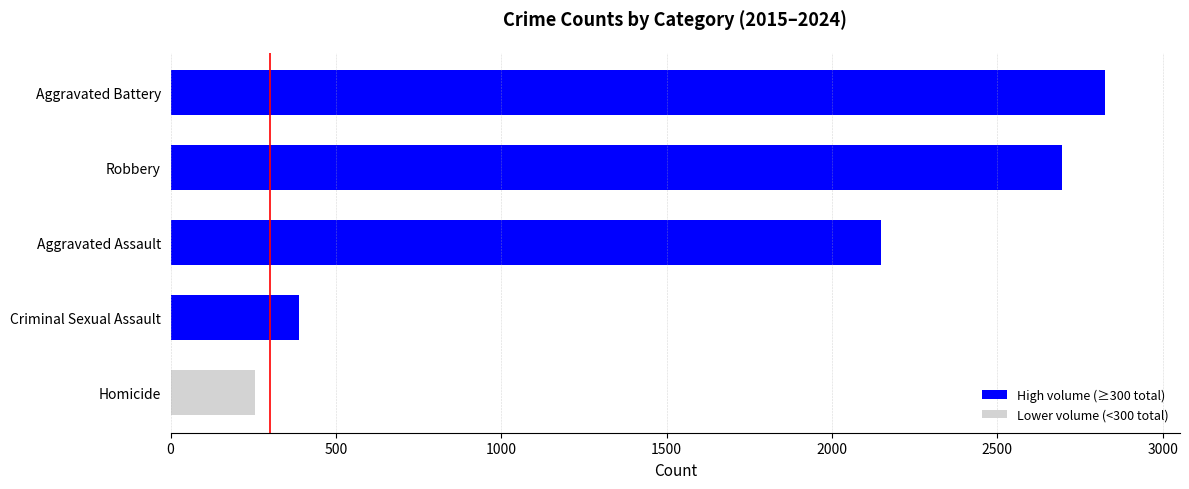

What is the average value?

1663